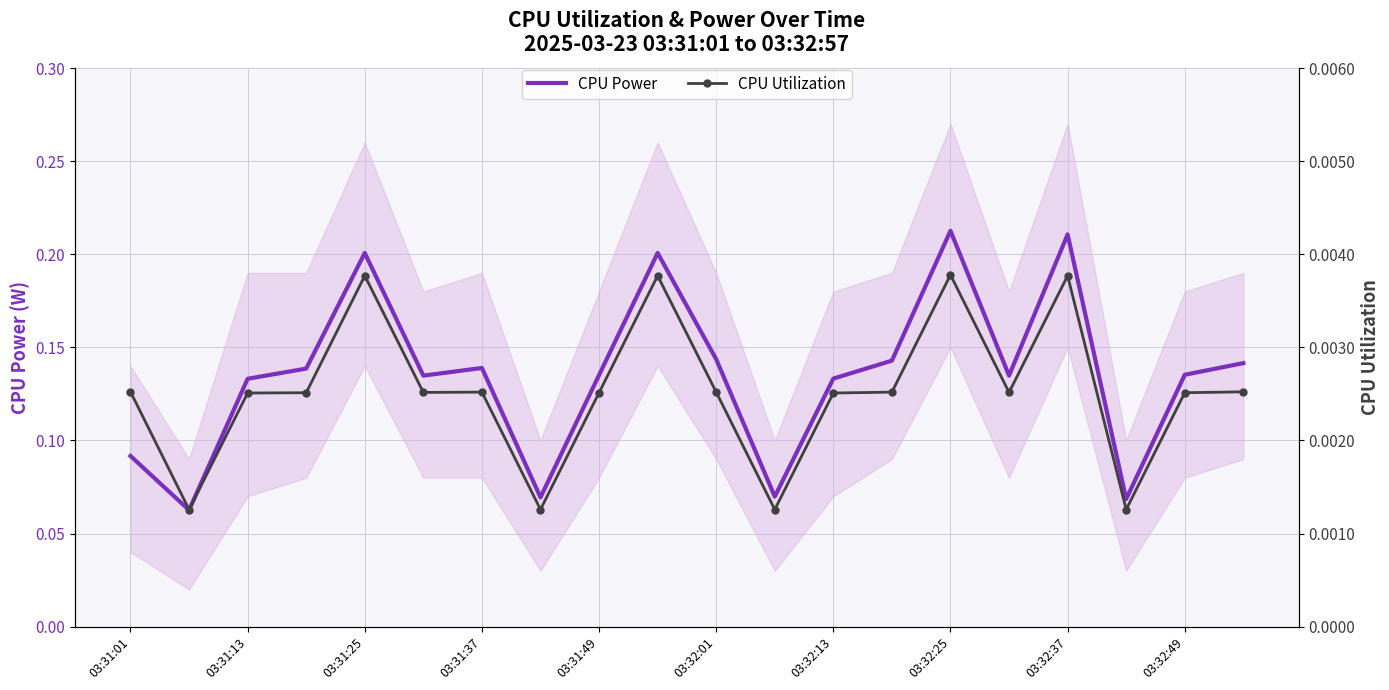

At which category is the sum across all series the highest?

03:32:25